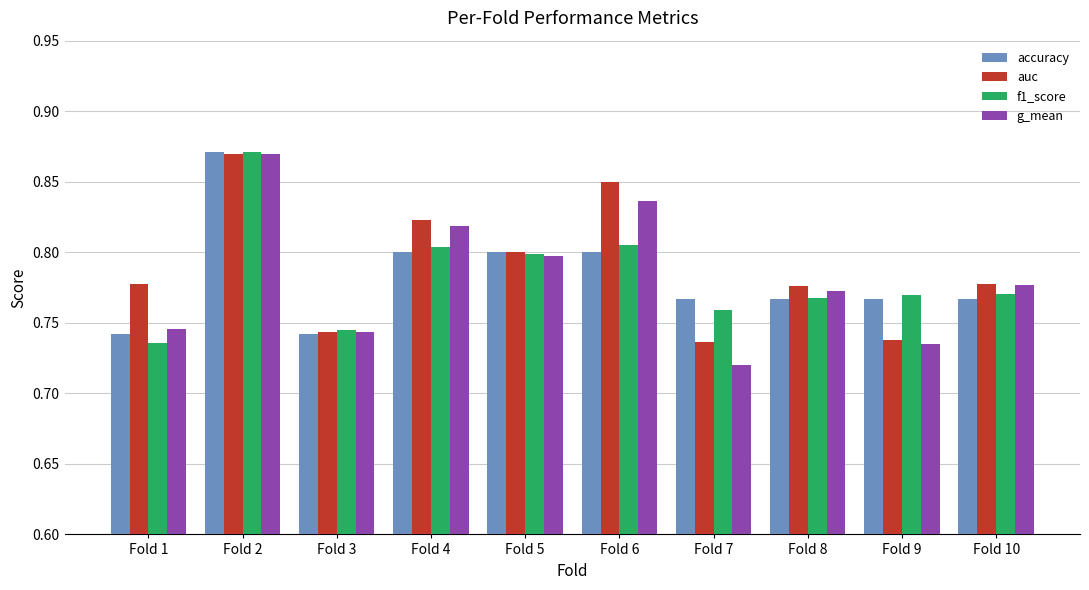

The auc series shows 0.3 at Fold 2. True or false?

False